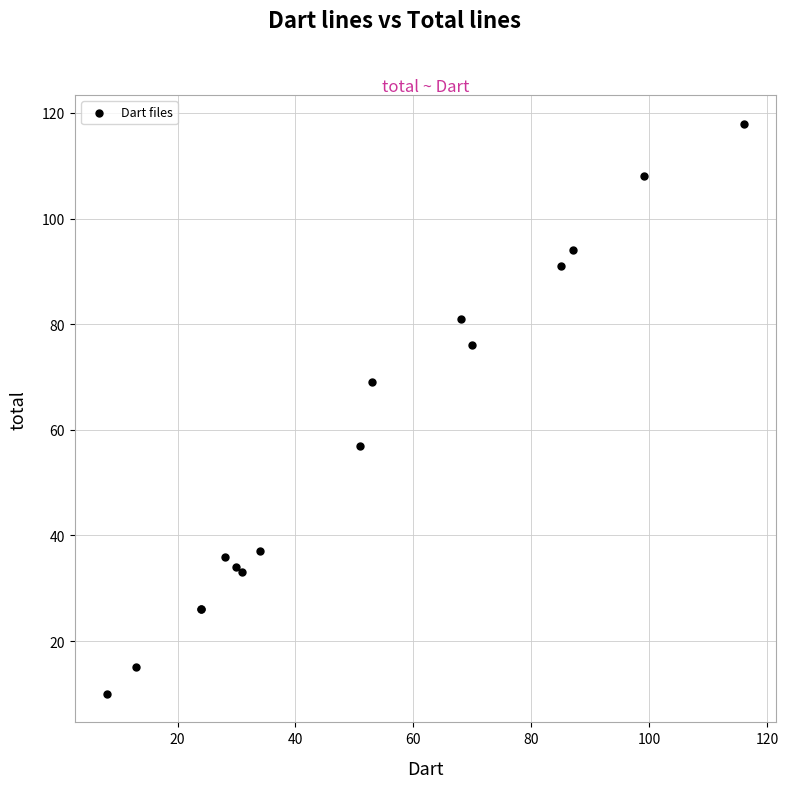

What Y value in the scatter plot is closest to 64?

69